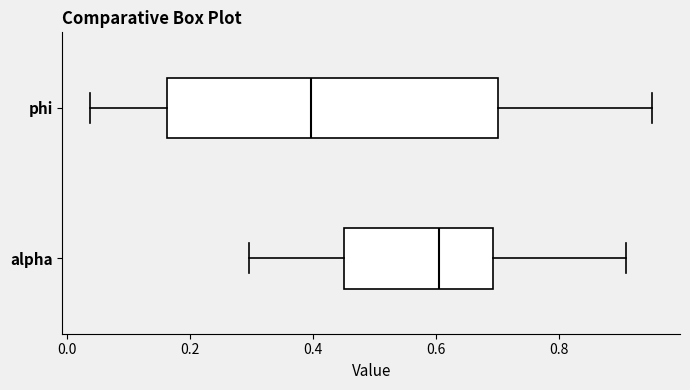

Comparing the boxes themselves (not the whiskers), which one is the widest?

phi